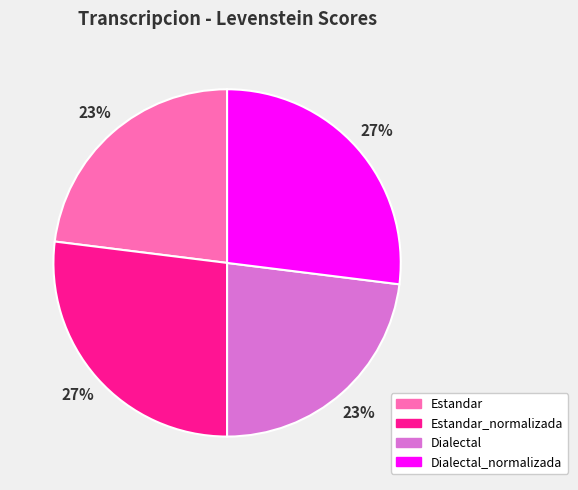

Combined, do Dialectal_normalizada and Estandar_normalizada account for over 50%?

Yes